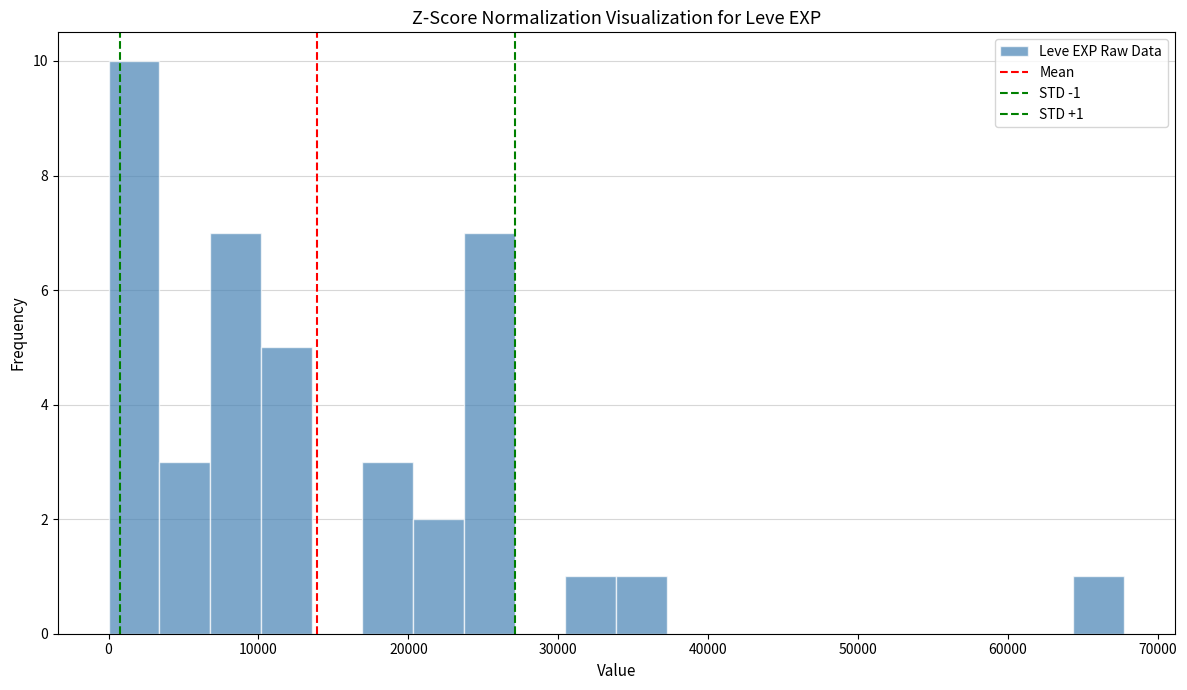

Around what value on the x-axis is the tallest bar? Give the approximate position of its centre, as read against the axis.

2000